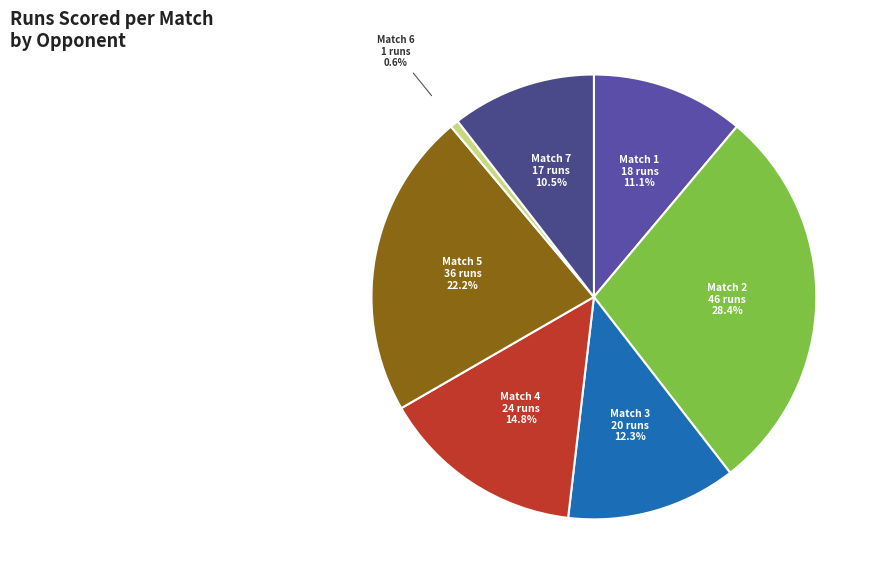

Does Match 3 represent more than half of the total?

No